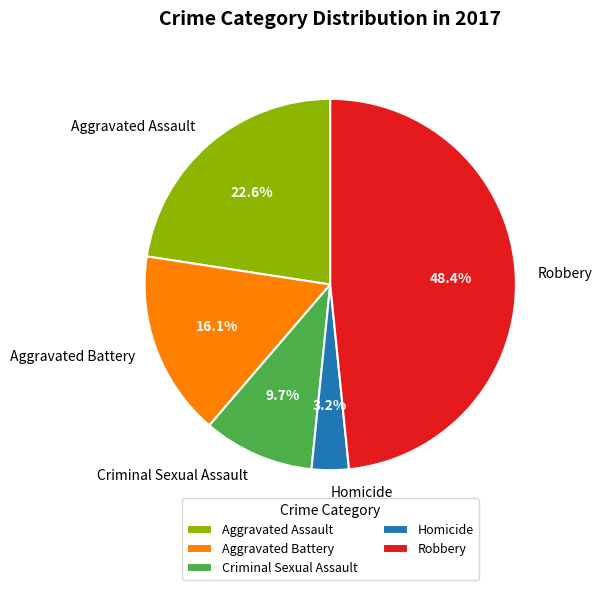

Combined, what portion of the pie is Criminal Sexual Assault and Homicide?

12.9%